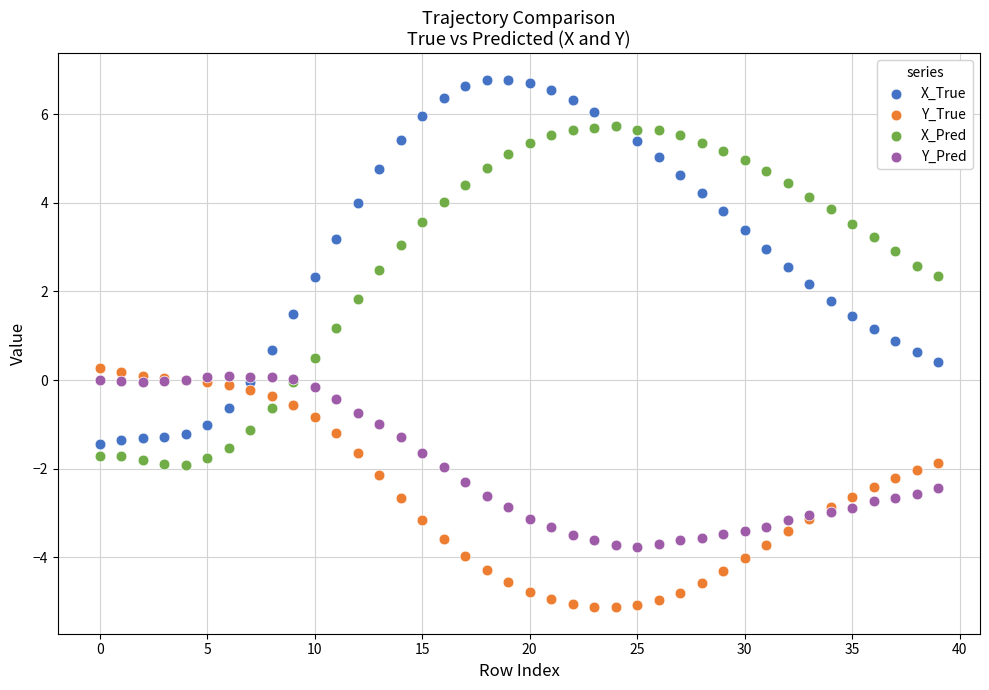

What are all the series names shown in the legend?

X_True, Y_True, X_Pred, Y_Pred